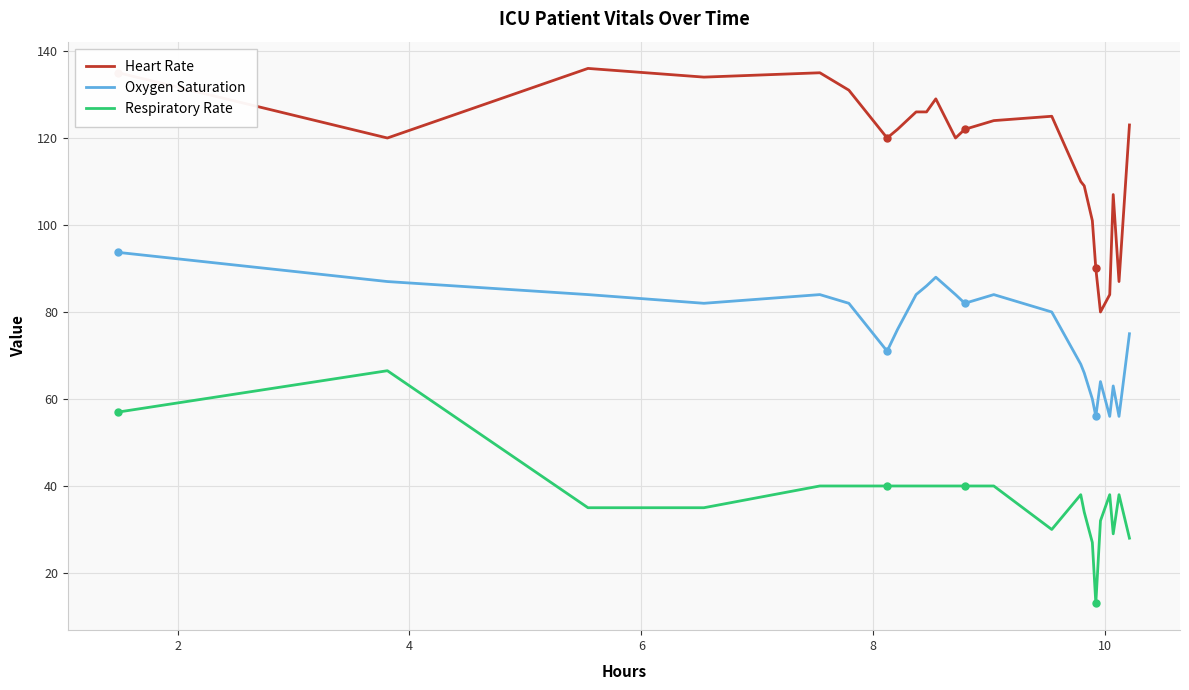

What is the difference between the second highest and second lowest values in the Oxygen Saturation series?

32.0